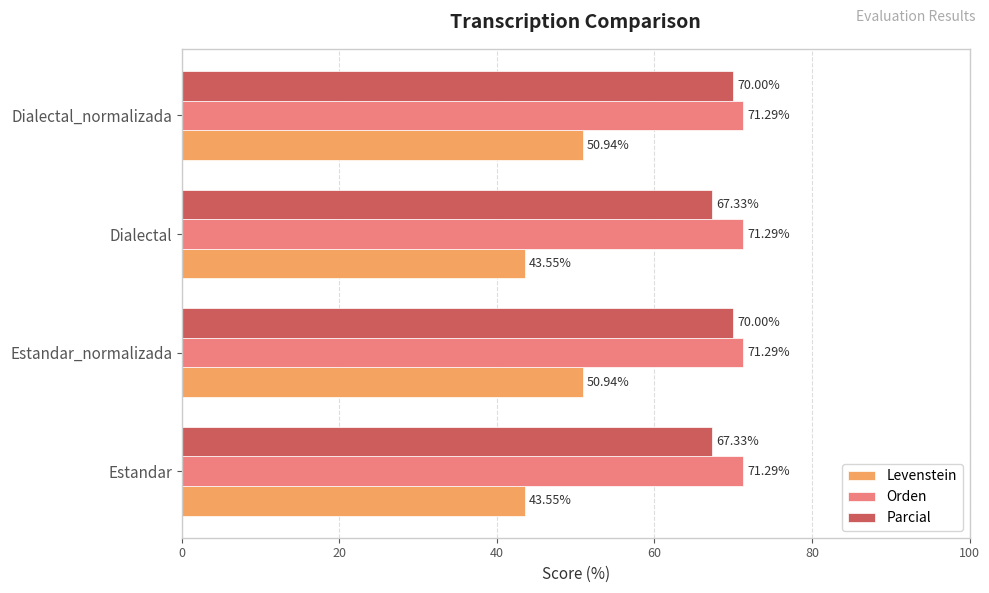

Rank the series by their maximum value, from highest to lowest.

Orden, Parcial, Levenstein